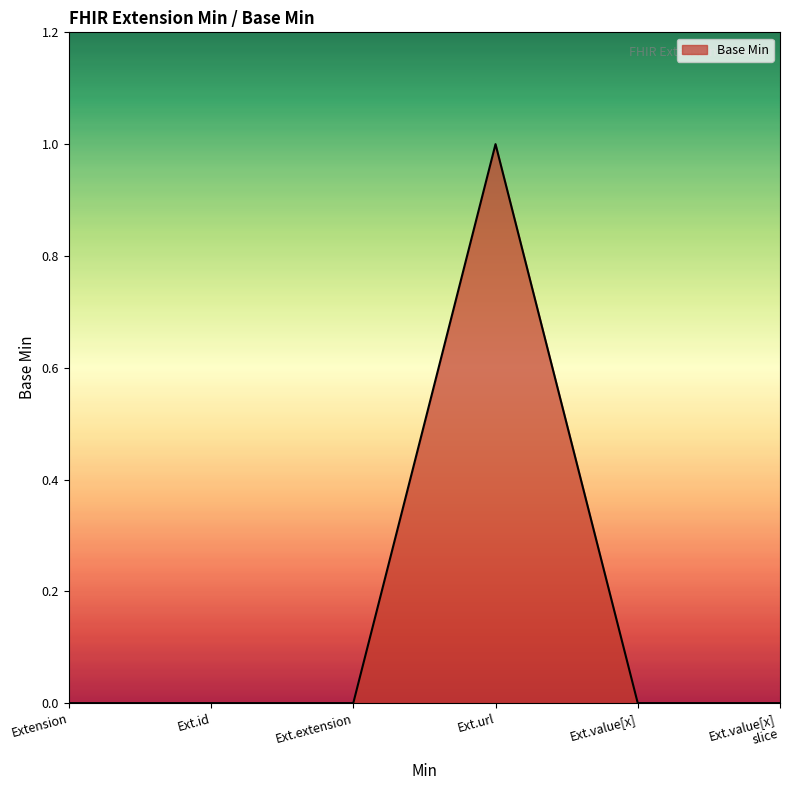

Does the chart display data point markers on the line(s)?

No